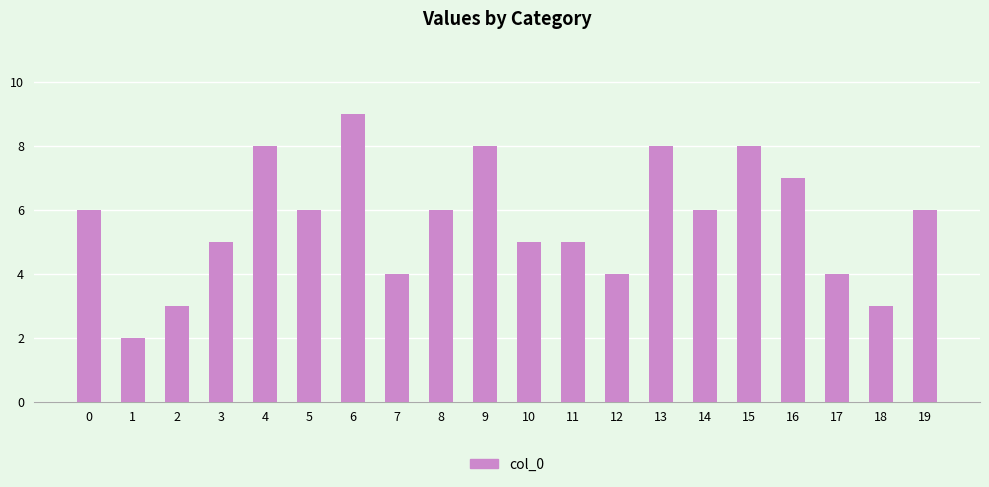

Is it true that the value at 13 is 14?

False